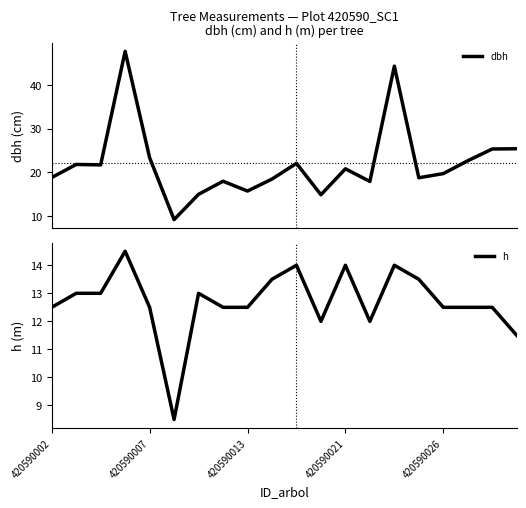

Between 6 and 15, which series saw the biggest shift?

dbh